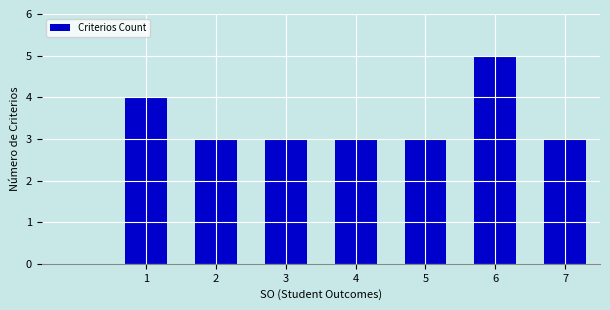

What is the value of the 5th bar from the left?

3